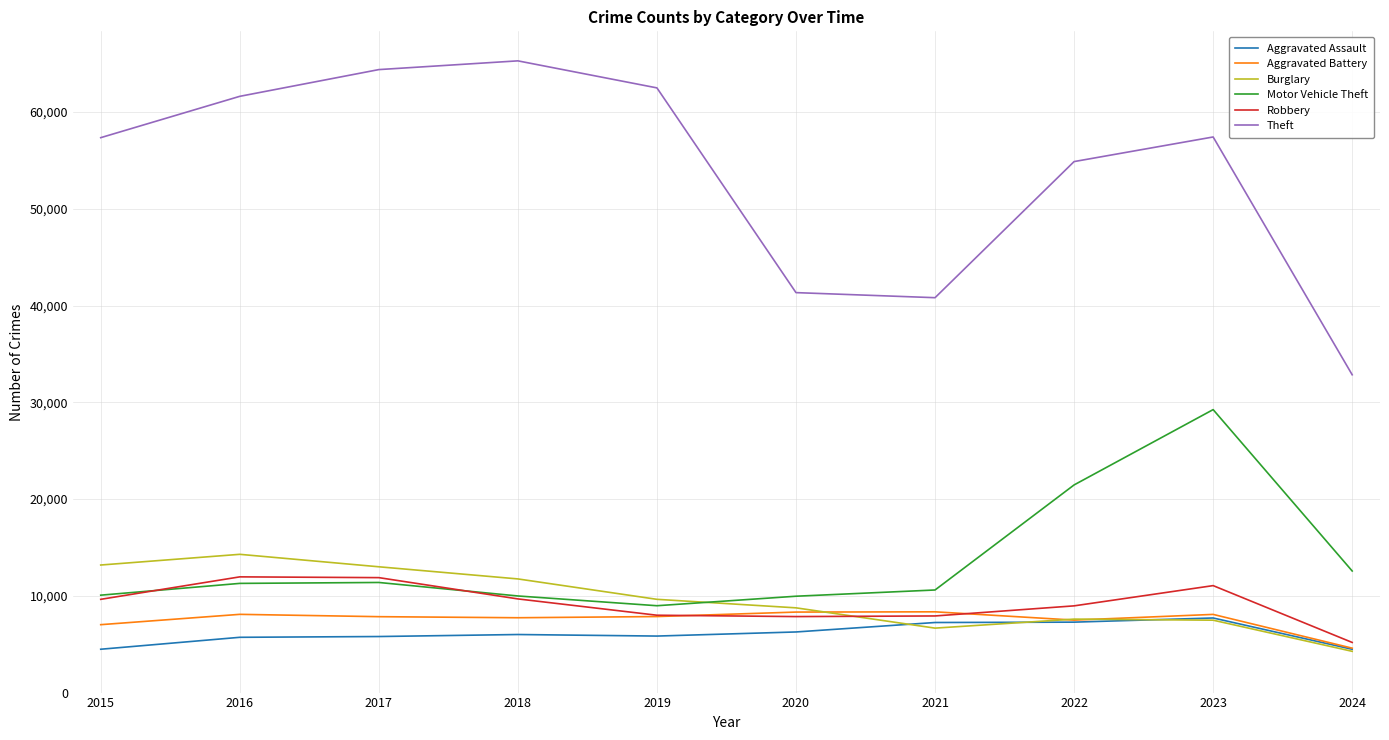

What is the sum of the Aggravated Battery values at 2023 and 2019?

15938